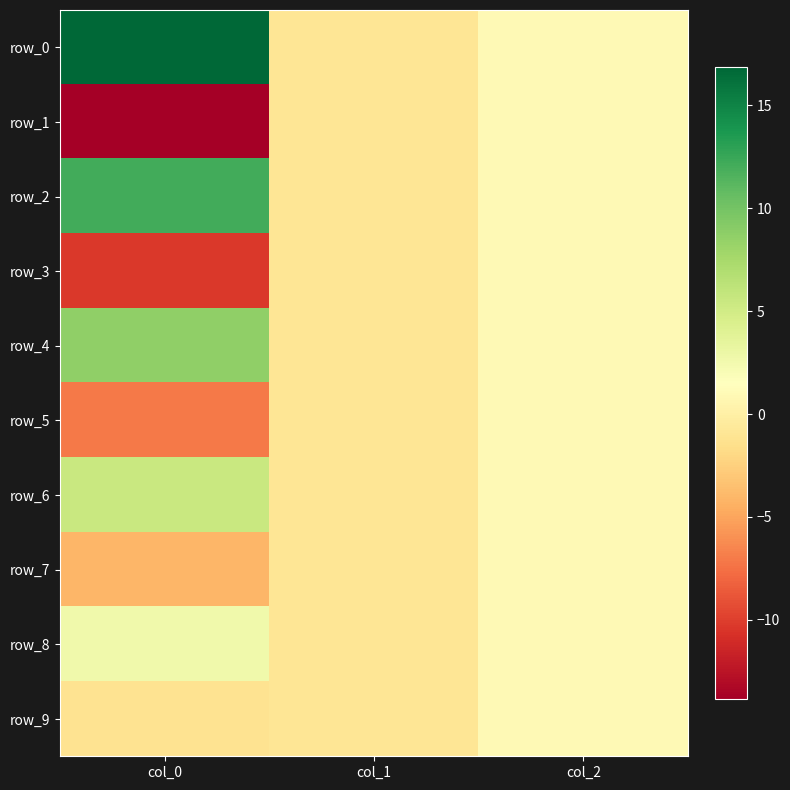

Which has a higher value, col_2 or col_1?

col_2